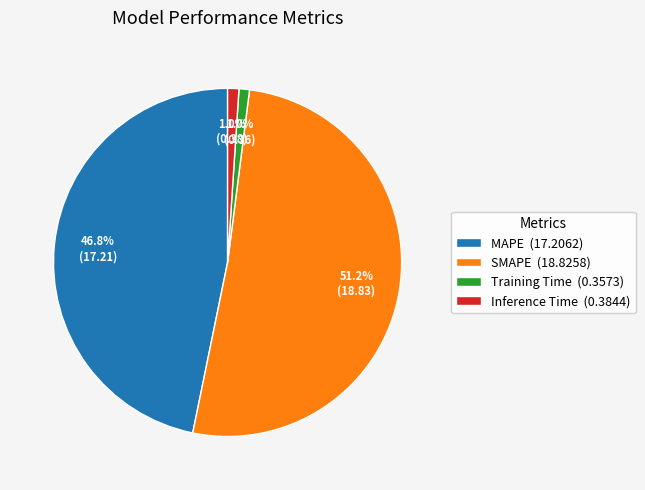

Which has a higher value, MAPE or Training Time?

MAPE